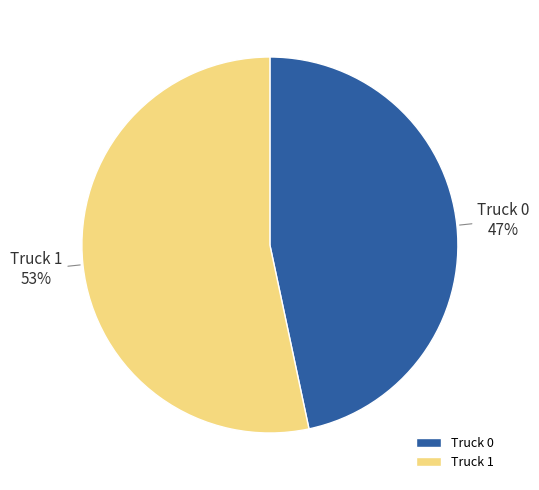

To the nearest percent, what is the combined percentage of Truck 1 and Truck 0?

100%